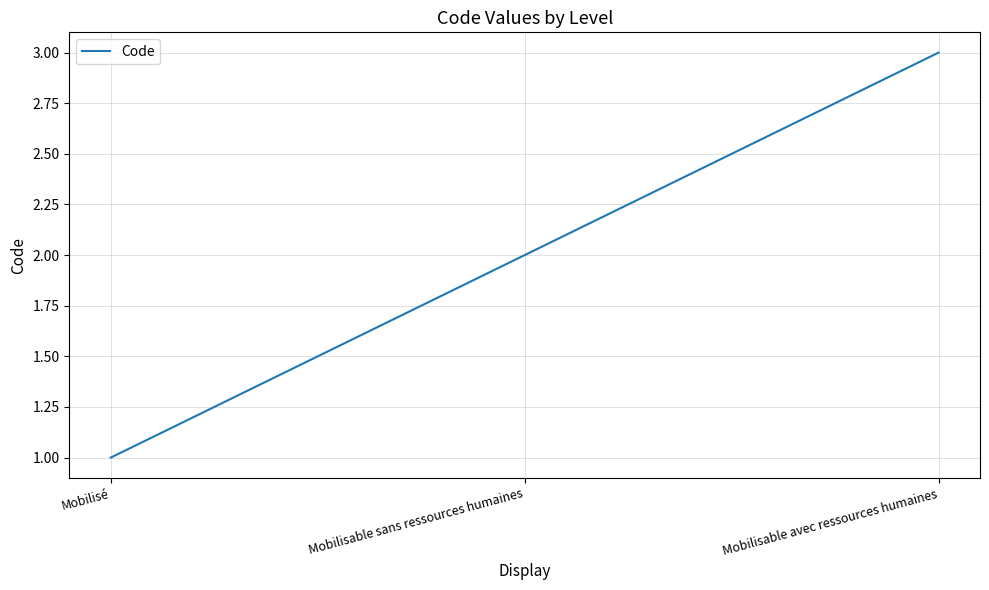

Count the values in the range 1 to 3.

3